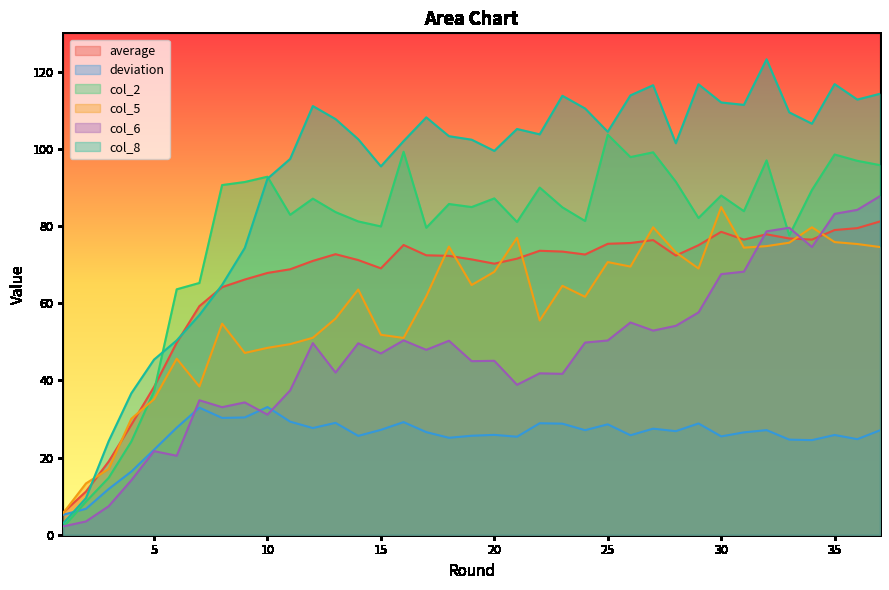

After their last crossing, which series has the higher values: col_8 or deviation?

col_8